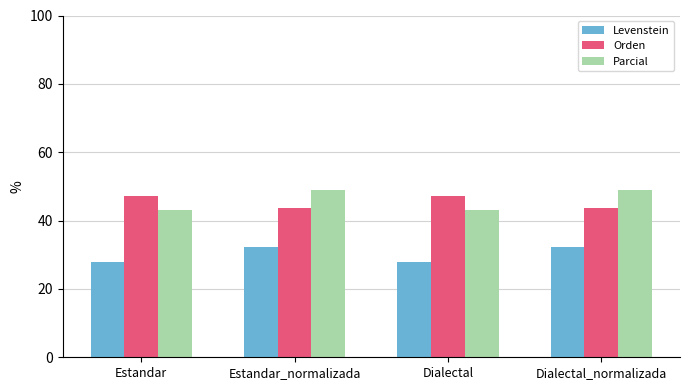

What is the label of the 2nd bar from the right?

Dialectal